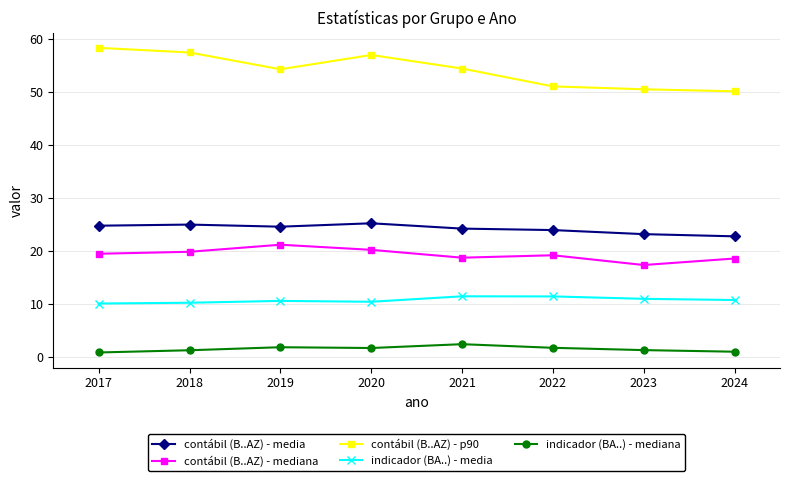

The contábil (B..AZ) - media series shows 25.2 at 2020. True or false?

True